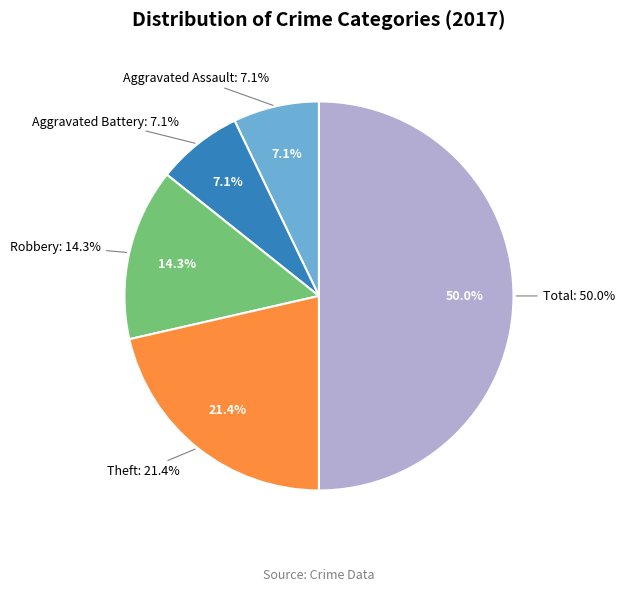

Does any single category account for the majority?

No